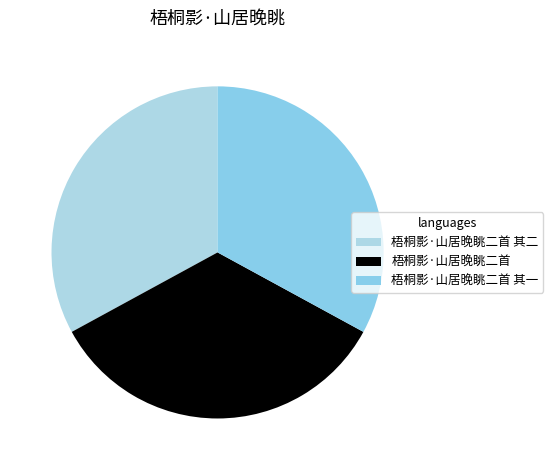

To the nearest percent, what is the combined percentage of 梧桐影·山居晚眺二首 and 梧桐影·山居晚眺二首 其二?

67%